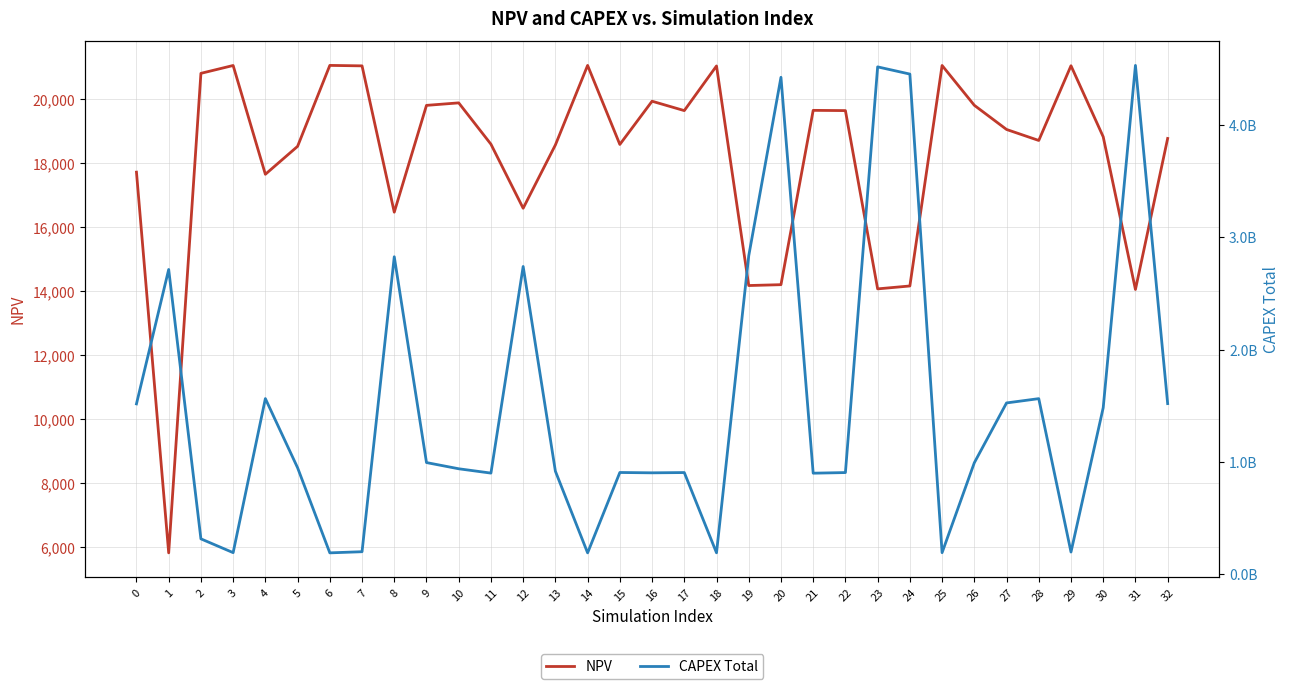

In NPV, how many points are lower than both neighbors (excluding endpoints)?

10